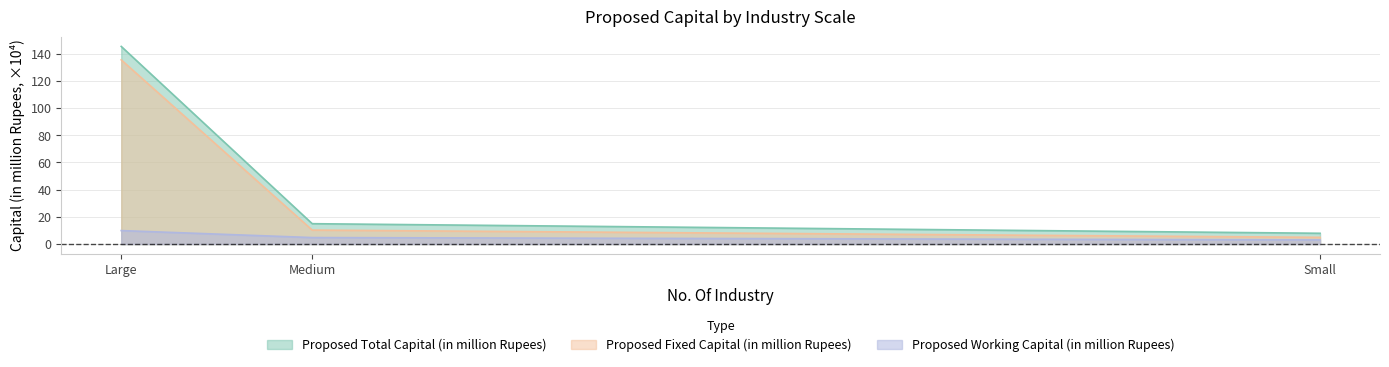

What is the label of the 1st point from the left?

Large